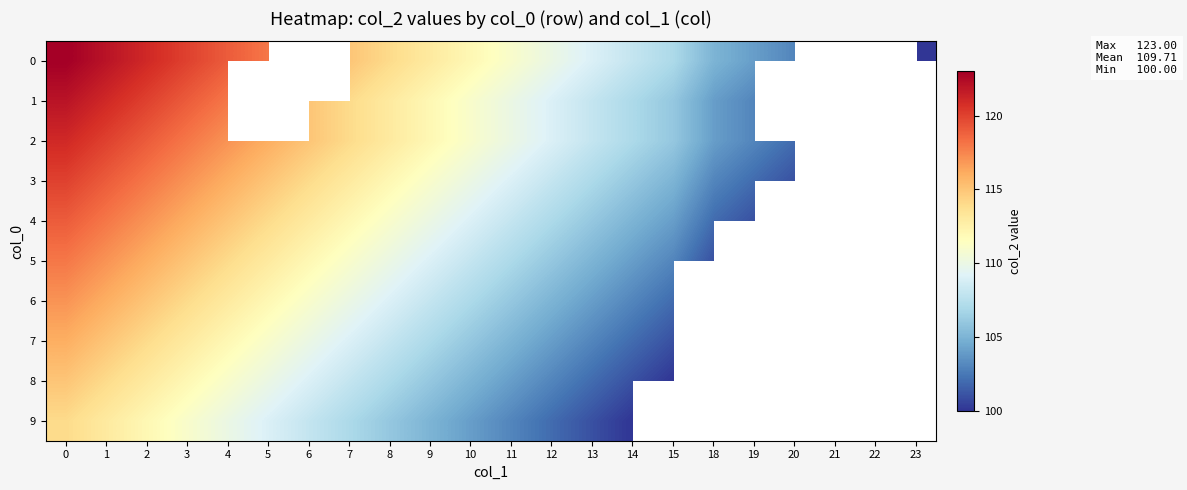

List the series in order of their peak value, highest first.

0, 1, 2, 3, 4, 5, 6, 7, 8, 9